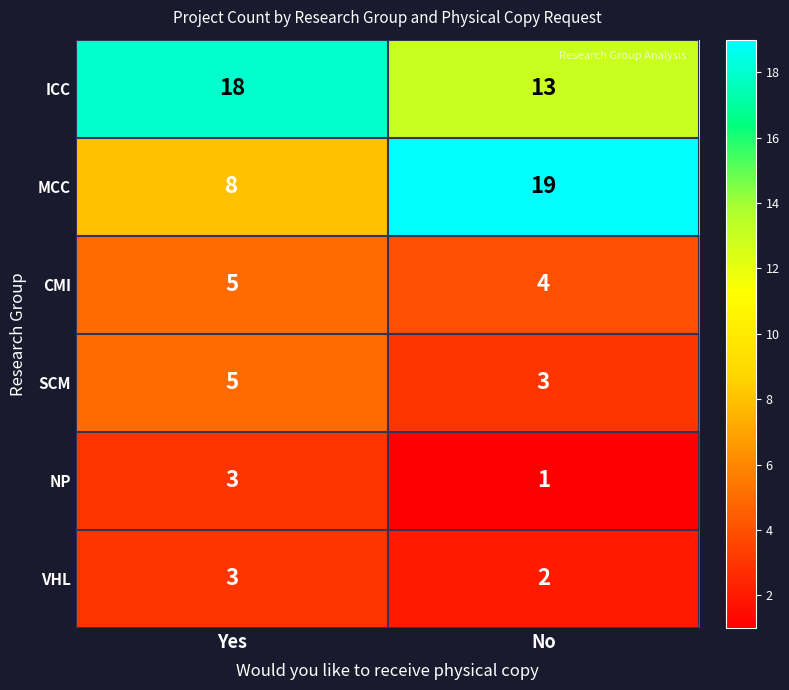

Where is CMI nearest to the value 4?

No